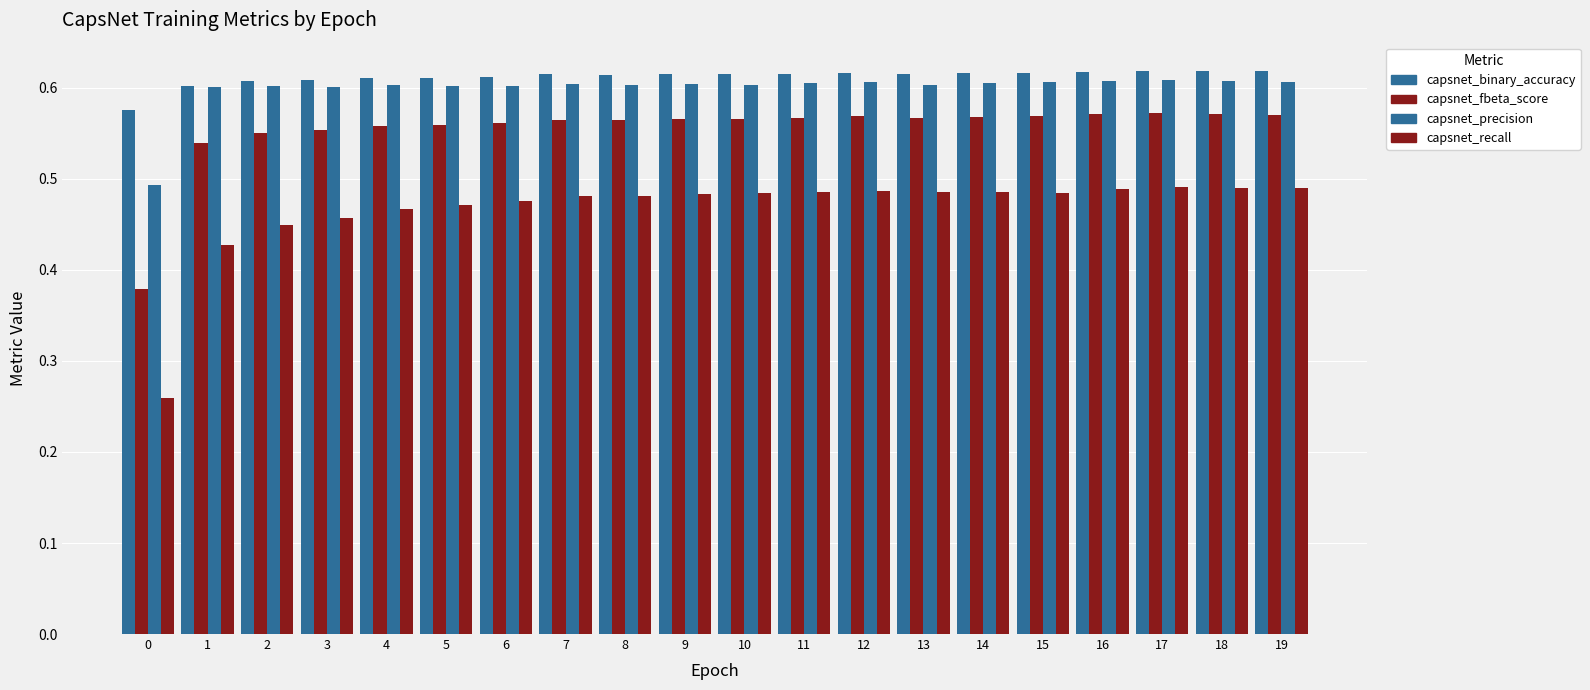

How many groups of bars are there?

20